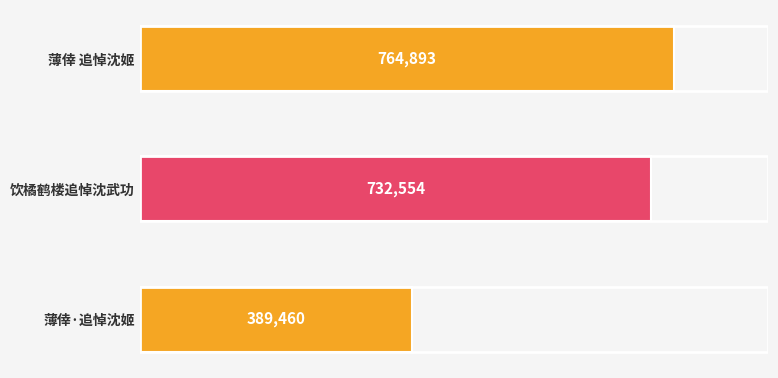

What is the difference between the second highest and minimum values?

343094